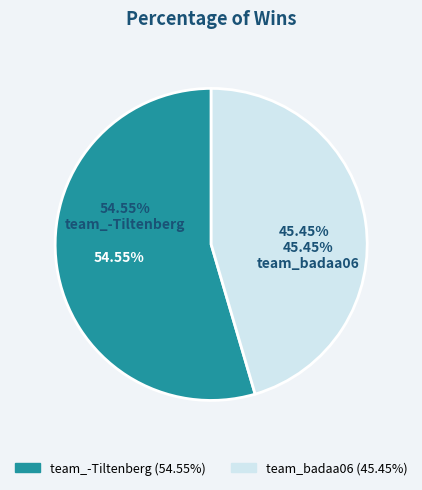

To the nearest percent, what portion does team_-Tiltenberg represent?

55%